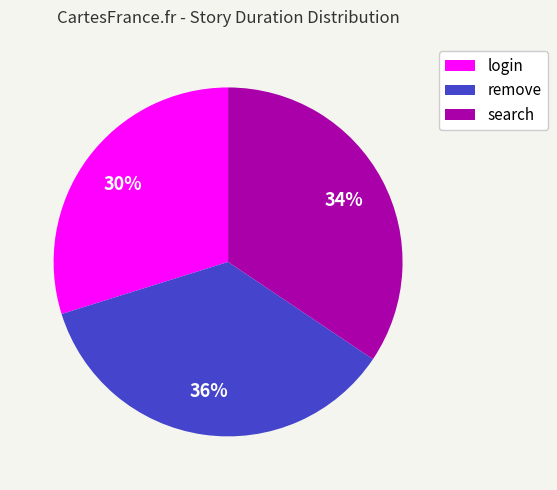

Which slice is the smallest?

login